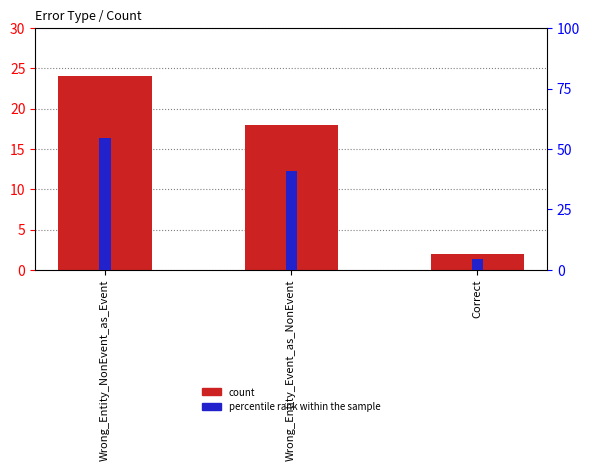

Reading left to right, transcribe all the data shown in this chart.

count: 24.0	18.0	2.0
percentile rank within the sample: 54.5	40.9	4.5